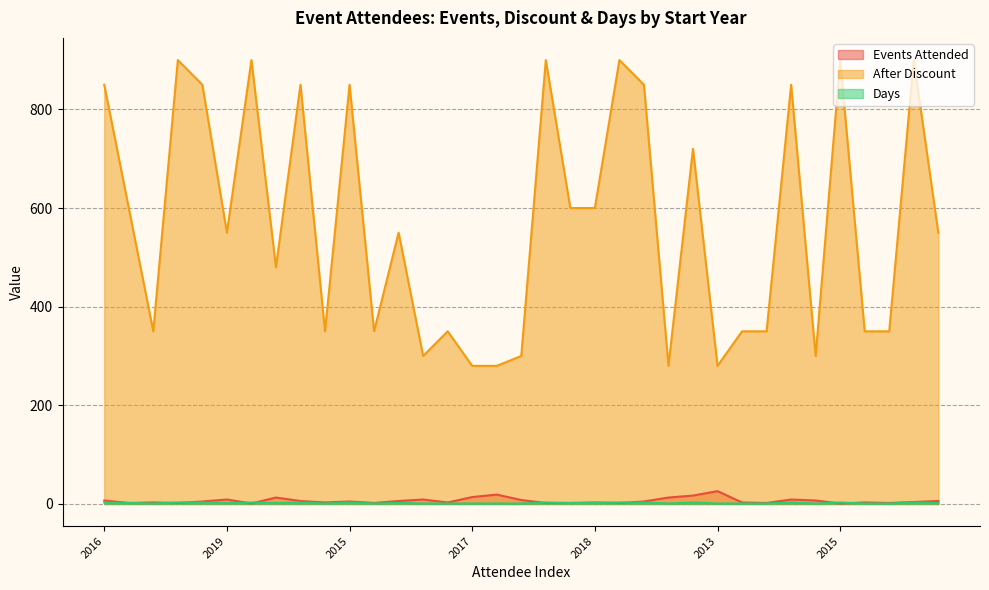

Between 2018 and 2018, which is larger?

2018